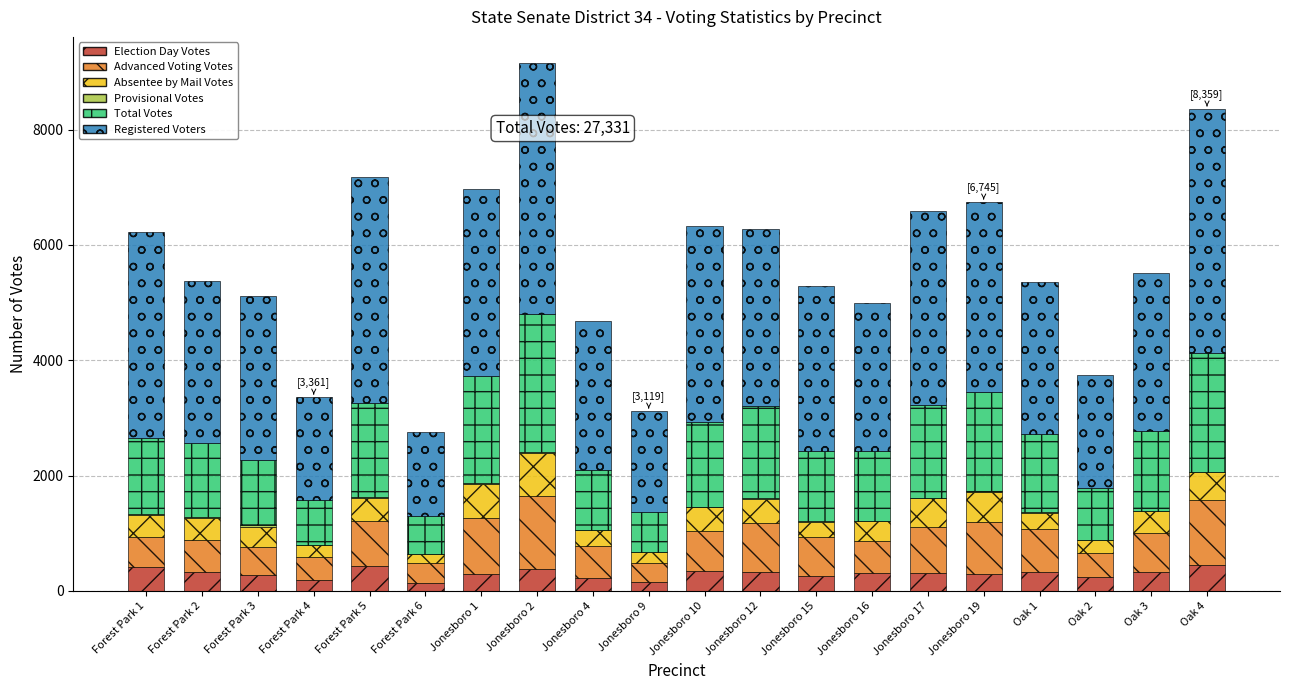

At which category is the sum across all series the highest?

Jonesboro 2